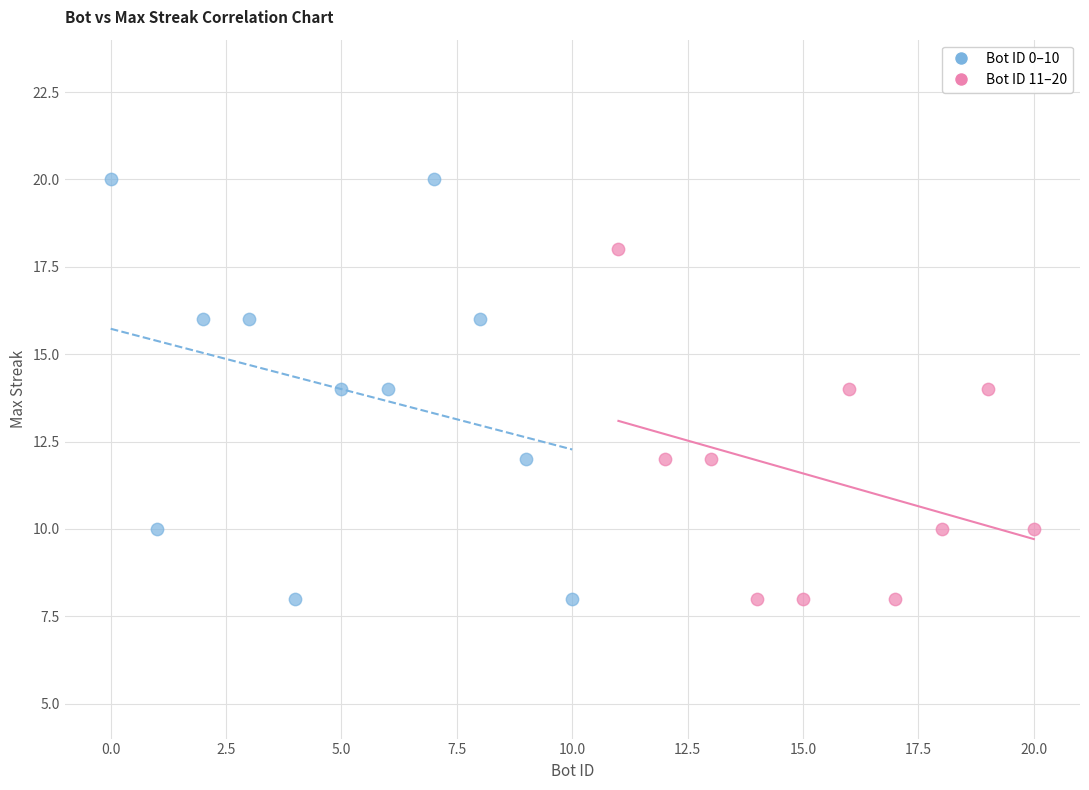

Which series reaches the maximum Y coordinate?

Bot ID 0–10